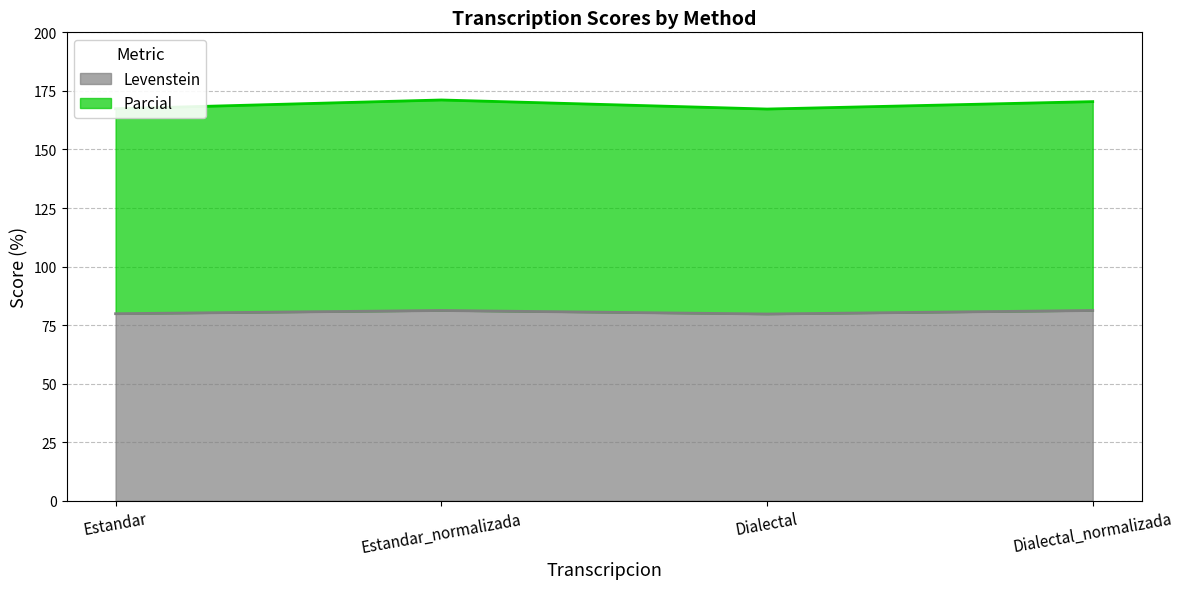

True or false: Levenstein has a value of 143.4 at Dialectal.

False